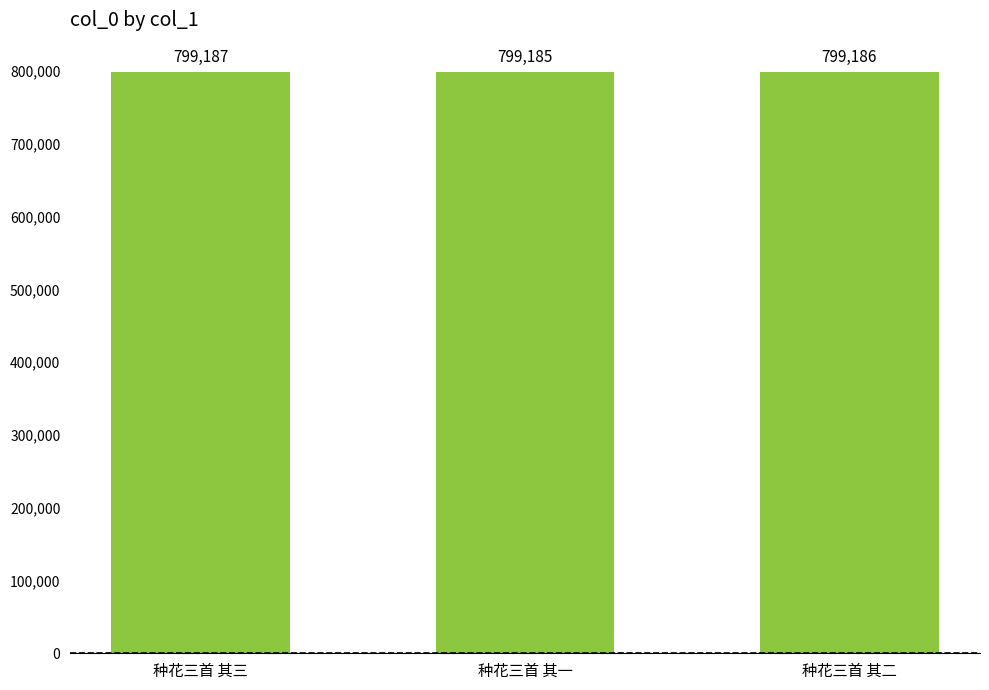

How many values are between 799185 and 799187?

3